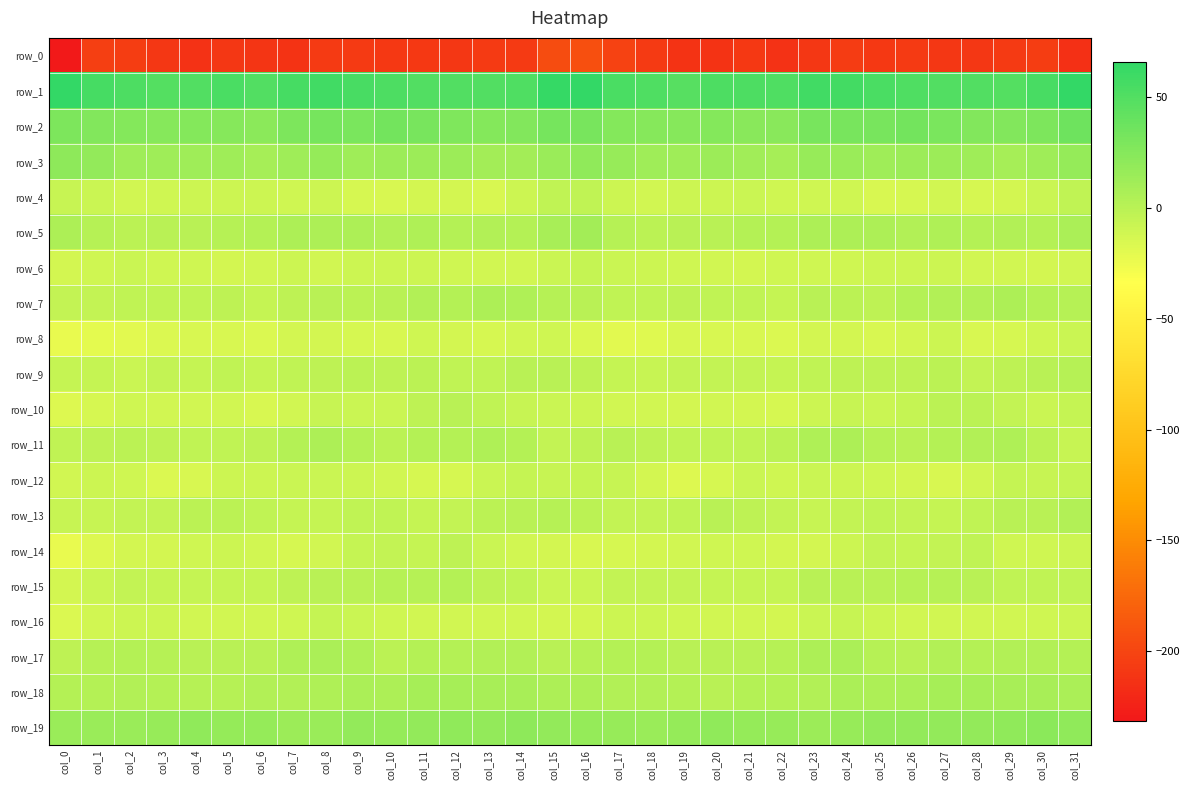

Where does the row_1 series first go above 52?

col_0